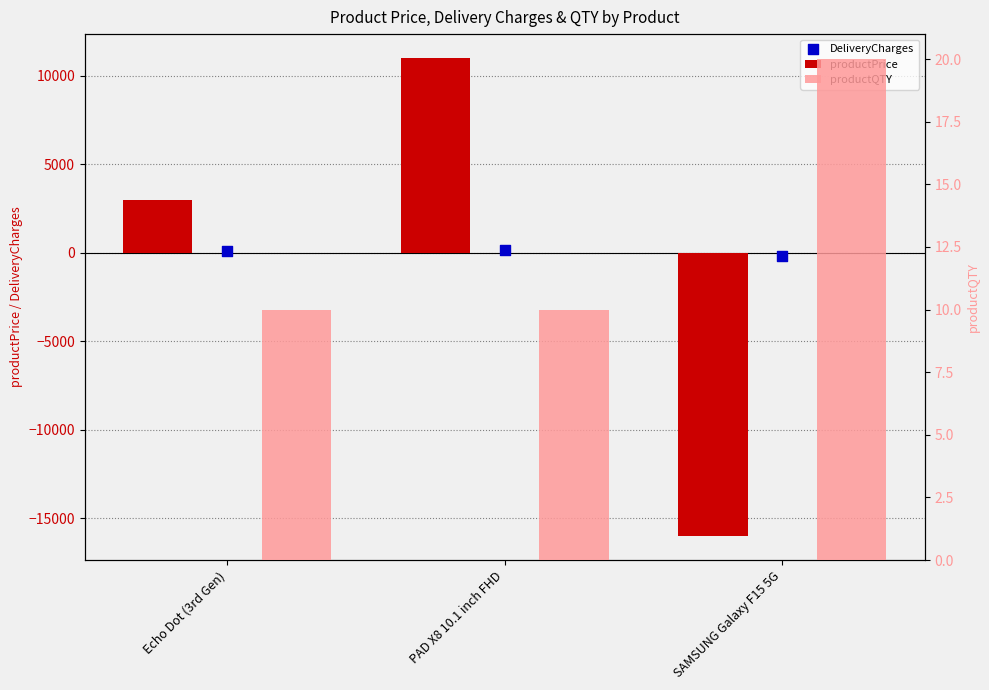

At how many categories does at least one series exceed 13?

3